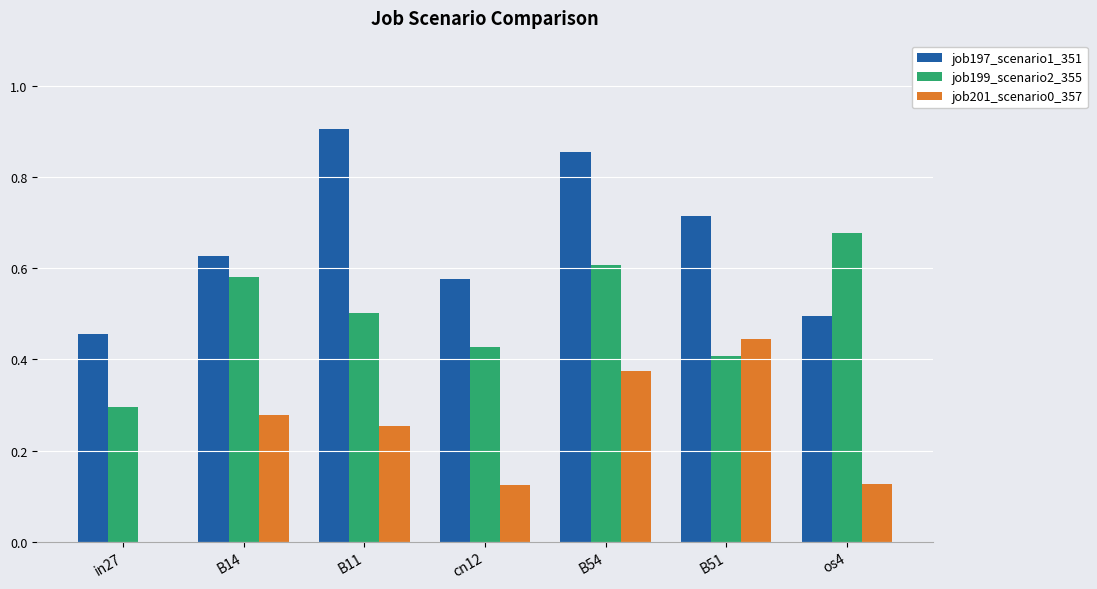

What is the sum of all job201_scenario0_357 values?

1.6